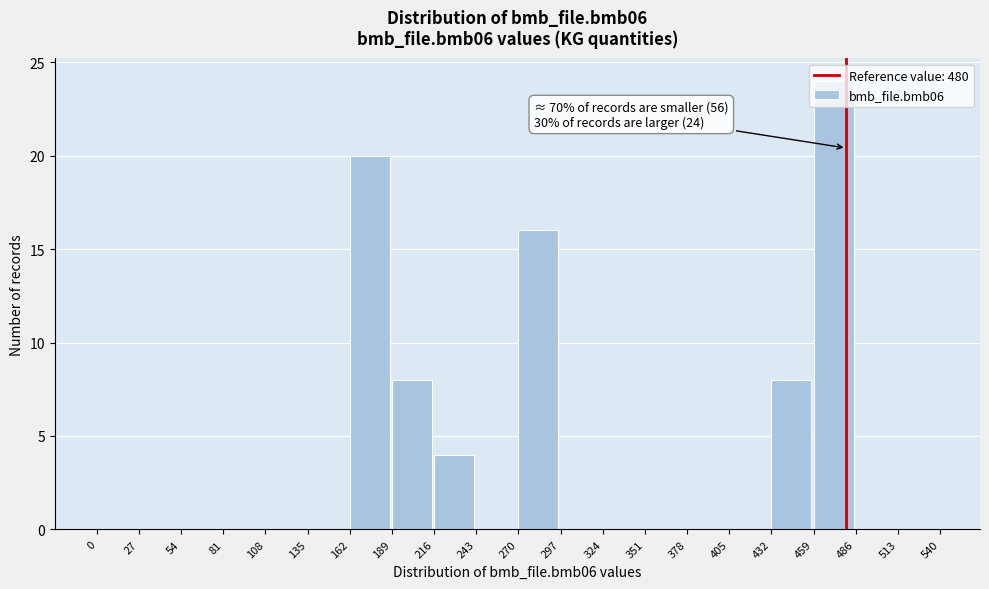

Over which range of the x-axis is the bar tallest?

459 to 486